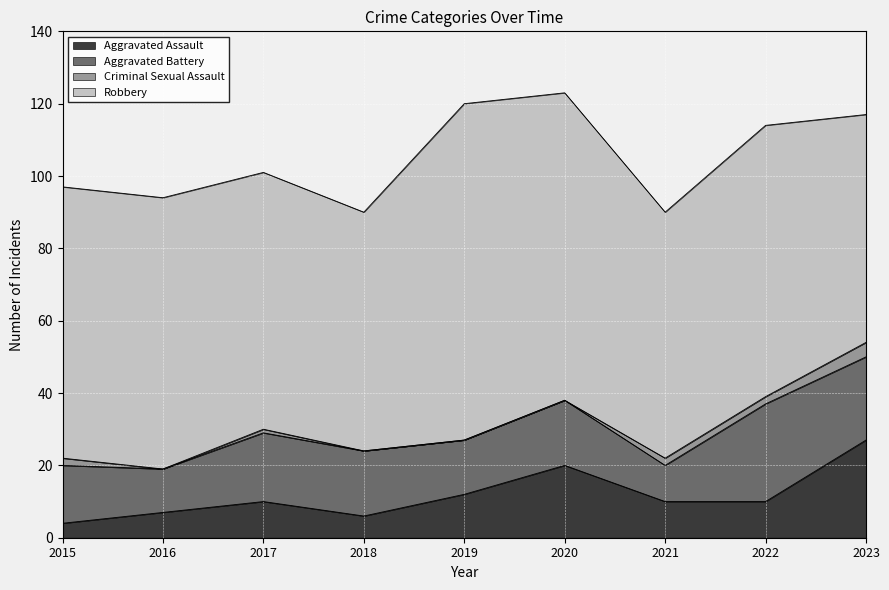

Is it true that Aggravated Battery equals 18 at 2020?

True